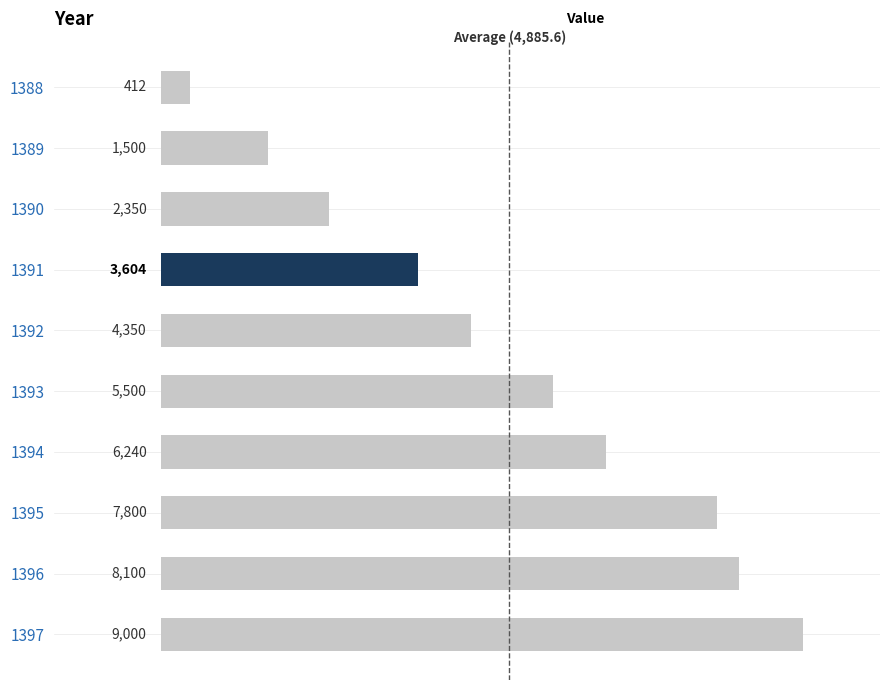

What is the value of the 2nd bar from the top?

1500